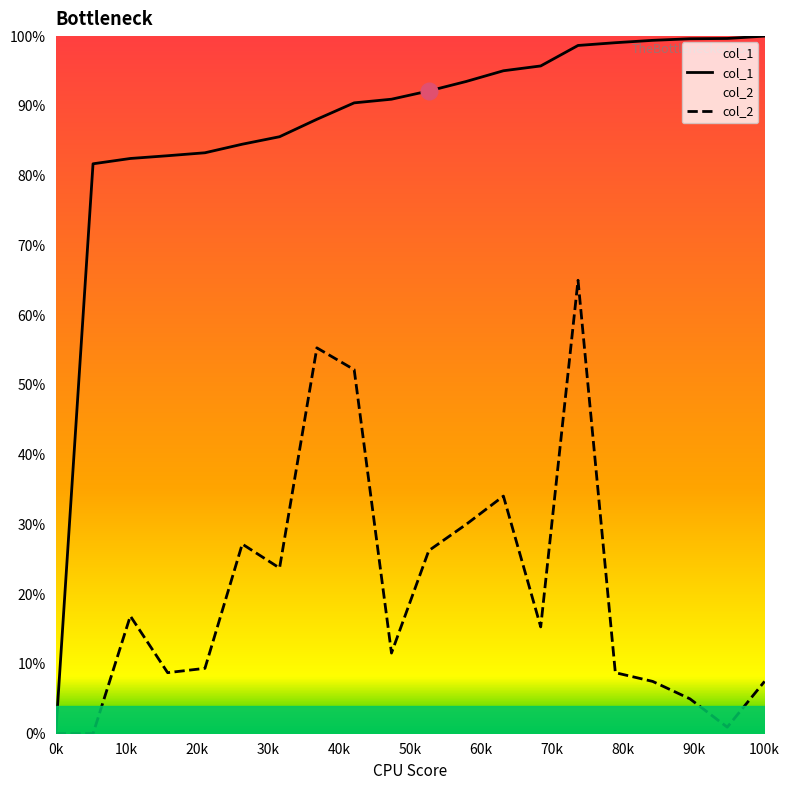

Is it true that col_1 equals 100.0 at 100k?

True